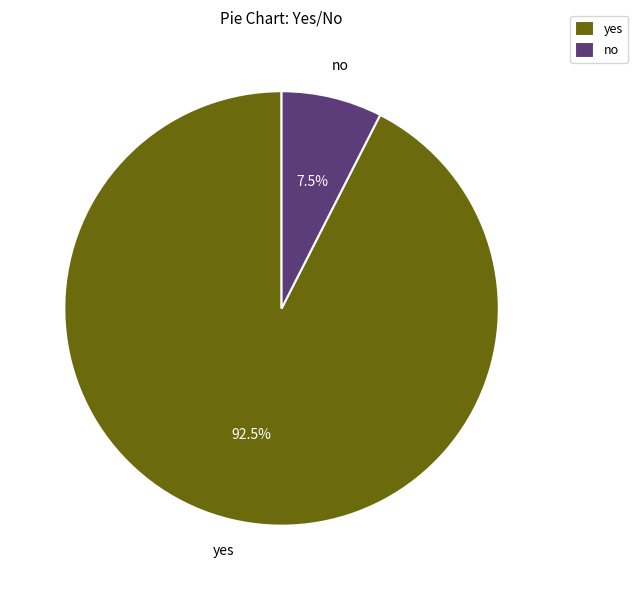

What is the largest slice in the pie chart?

yes